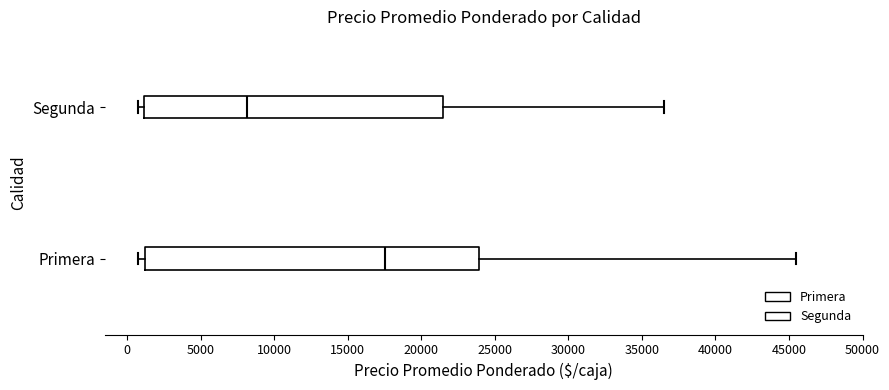

Reading bottom to top, read every box against the x-axis: the position of its median line, the range the box covers, and the ends of its whiskers. The values are not printed on the chart, so give them approximately, as read against the axis.

Primera: median 17500, box 1000 to 24000, whiskers 500 to 45500
Segunda: median 8000, box 1000 to 21500, whiskers 500 to 36500